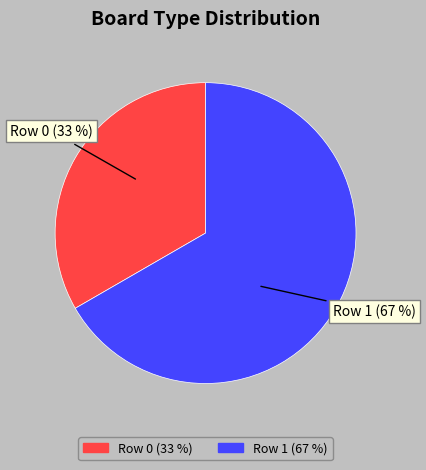

What percentage is the Row 1 slice, to the nearest percent?

67%